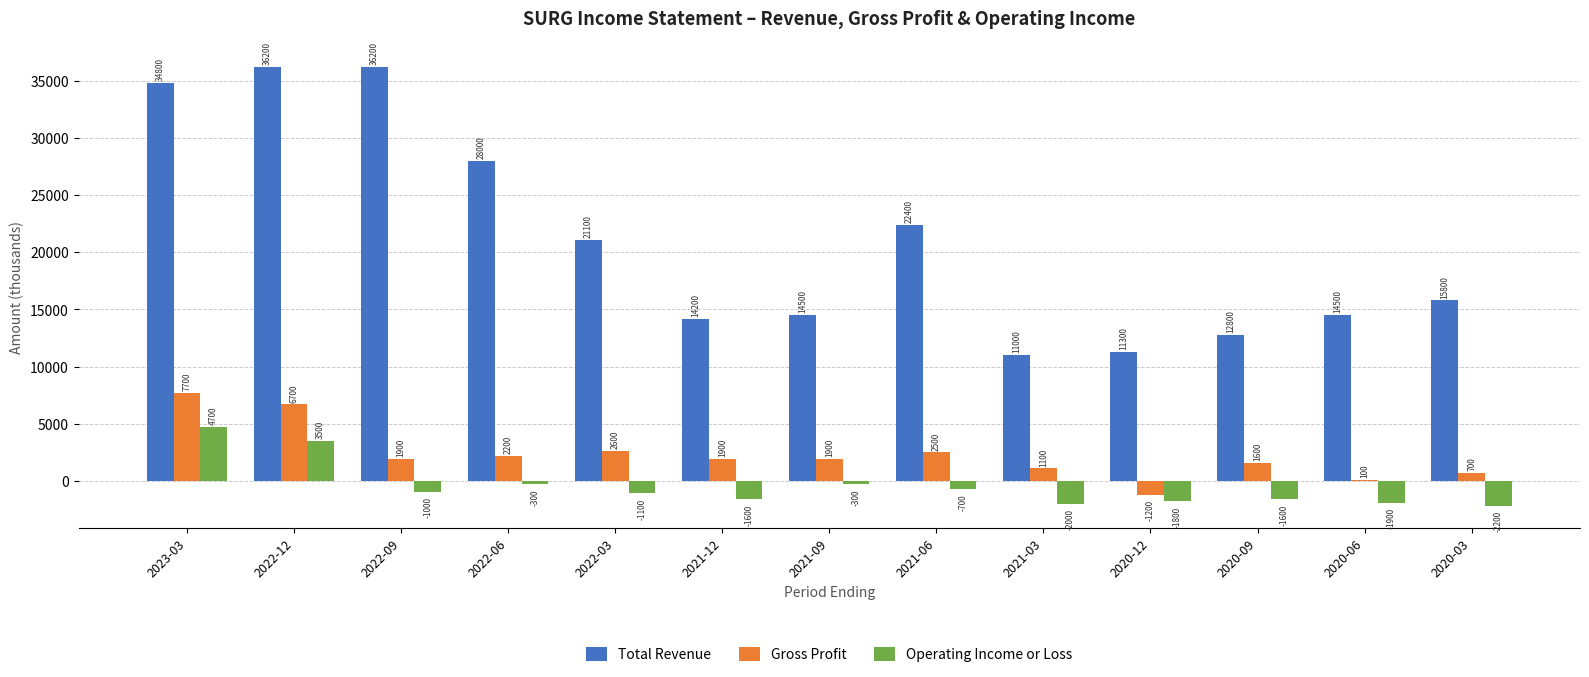

Where does the Operating Income or Loss series first go above -1100?

2023-03